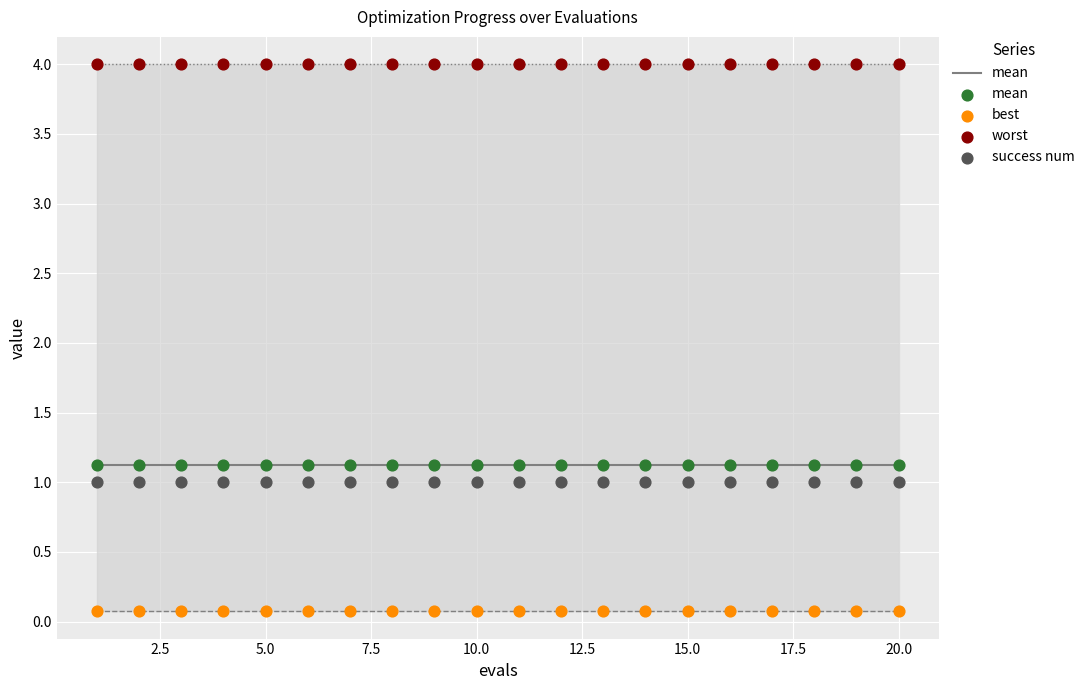

At how many categories does at least one series exceed 2?

20